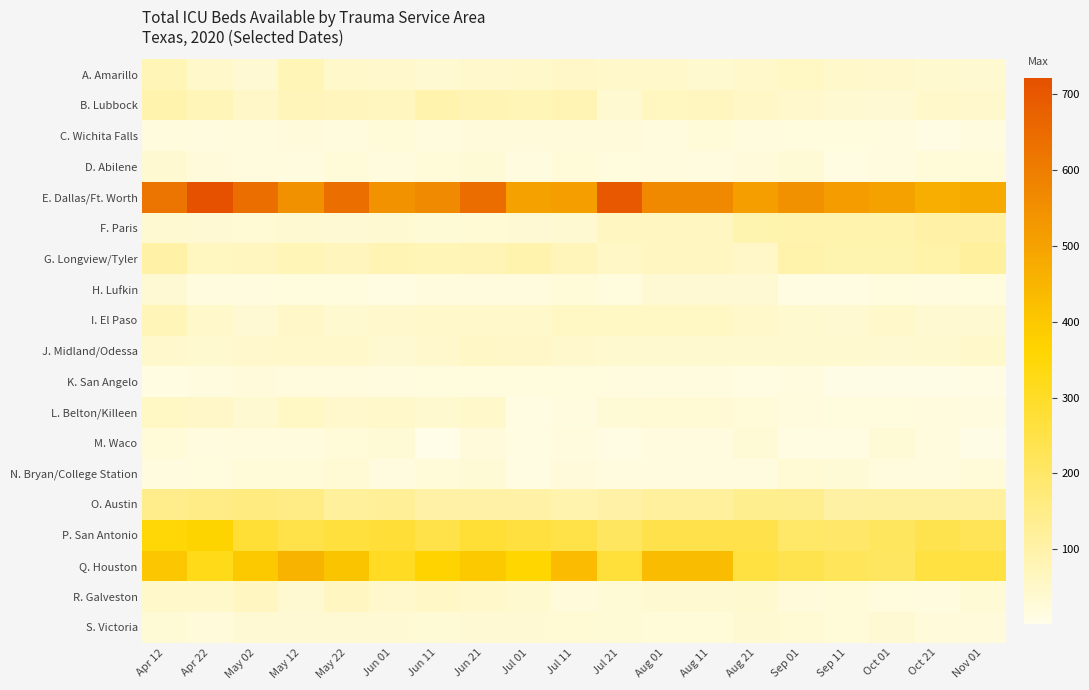

Between Apr 22 and Jul 11, which series saw the biggest shift?

E. Dallas/Ft. Worth